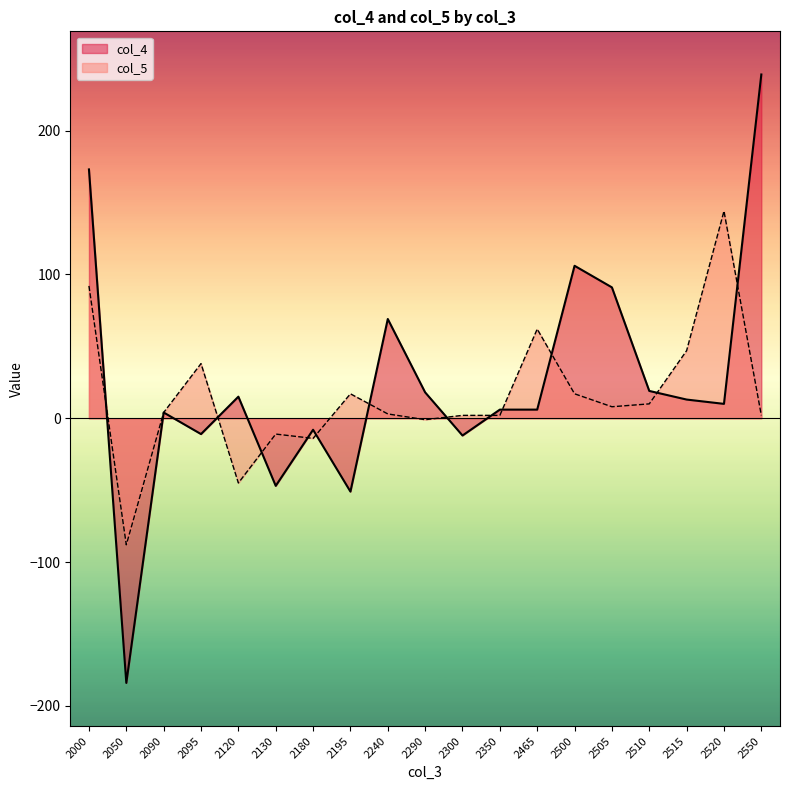

Which category has the lowest value in the col_5 series?

2050